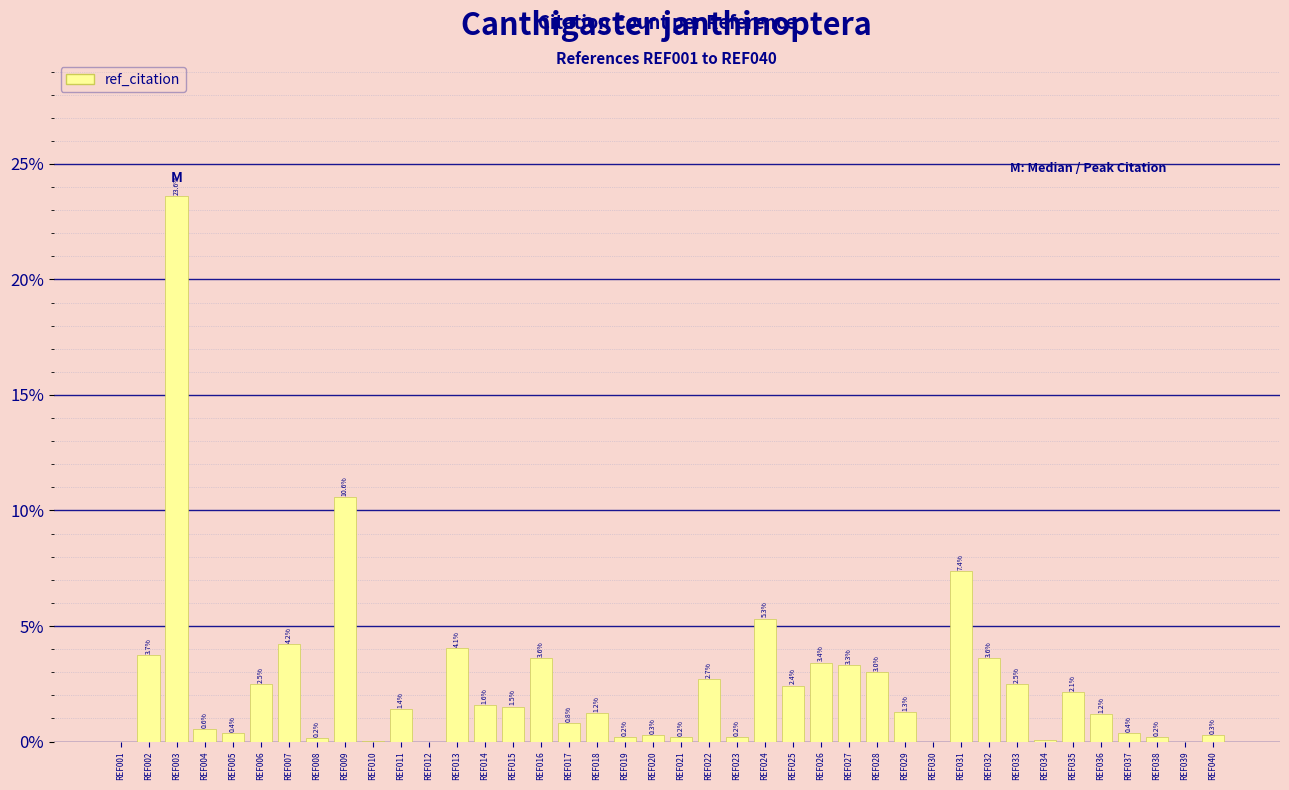

Are the bars horizontal?

No